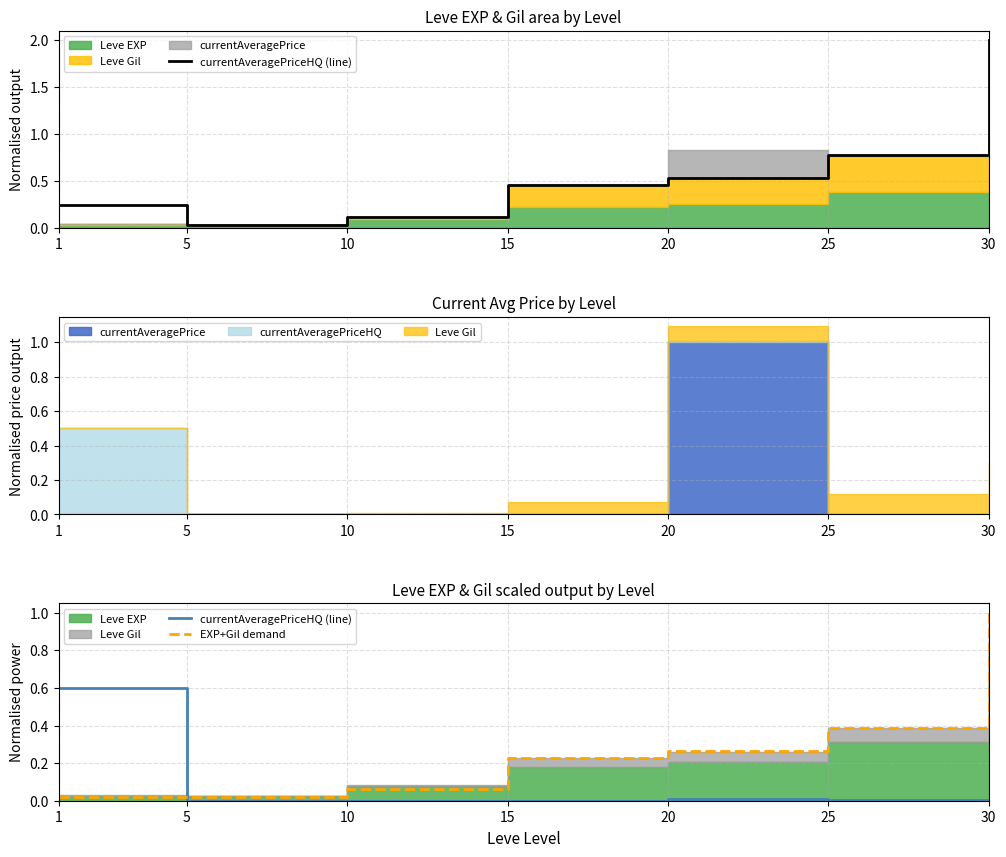

What is the difference between the maximum and minimum values in the currentAveragePriceHQ (line) series?

0.6